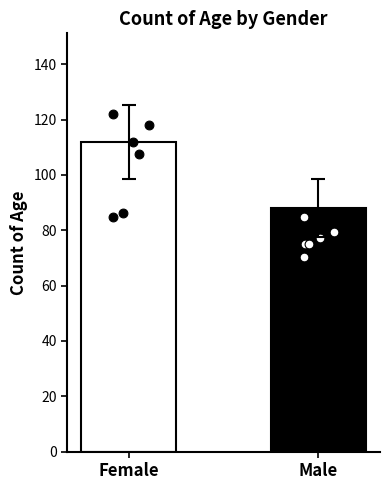

Approximately how many times larger is the value at Male compared to Female?

0.8